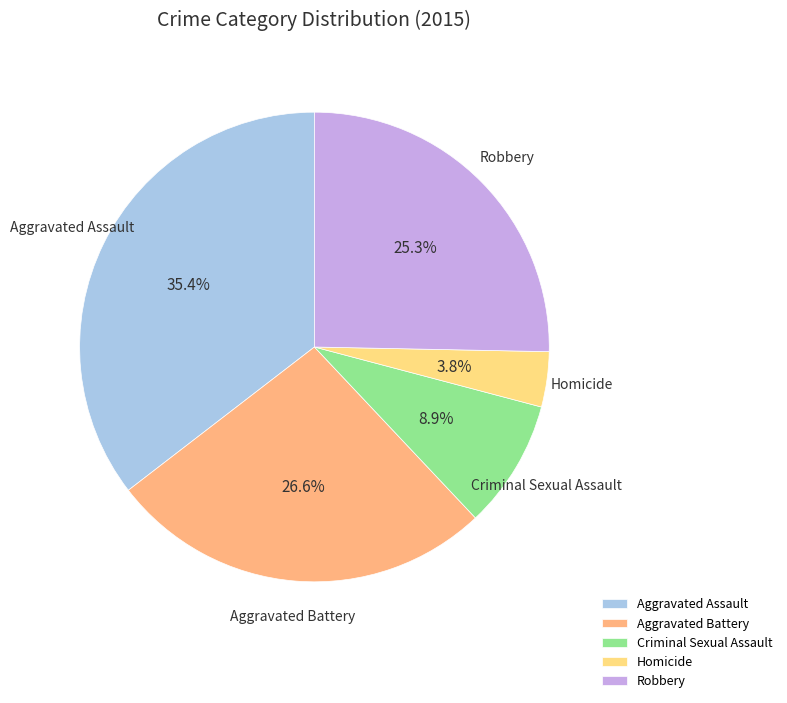

What percentage is the Aggravated Assault slice, to the nearest percent?

35%